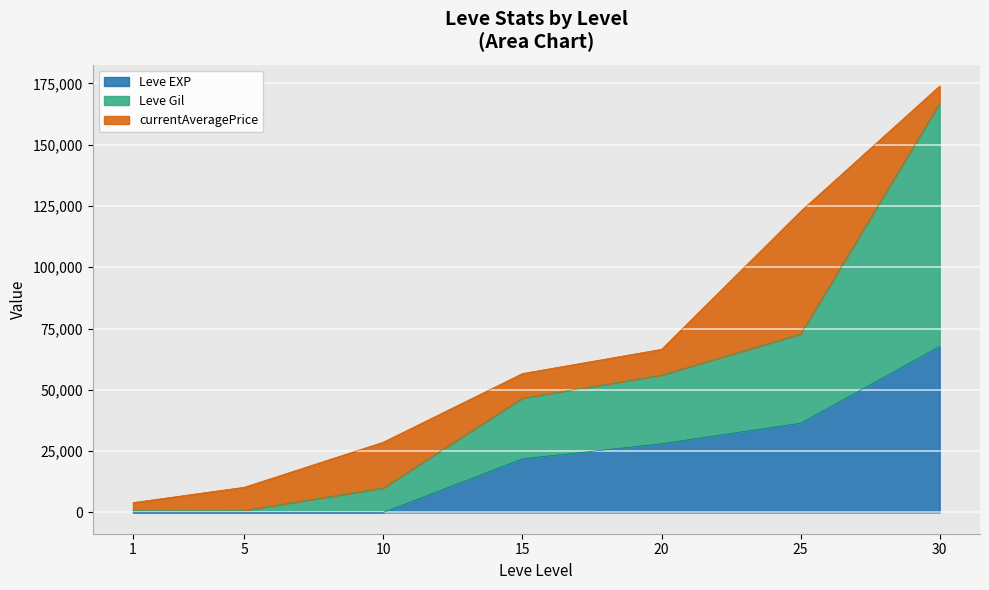

True or false: Leve EXP has more than 1 points higher than both neighbors.

False